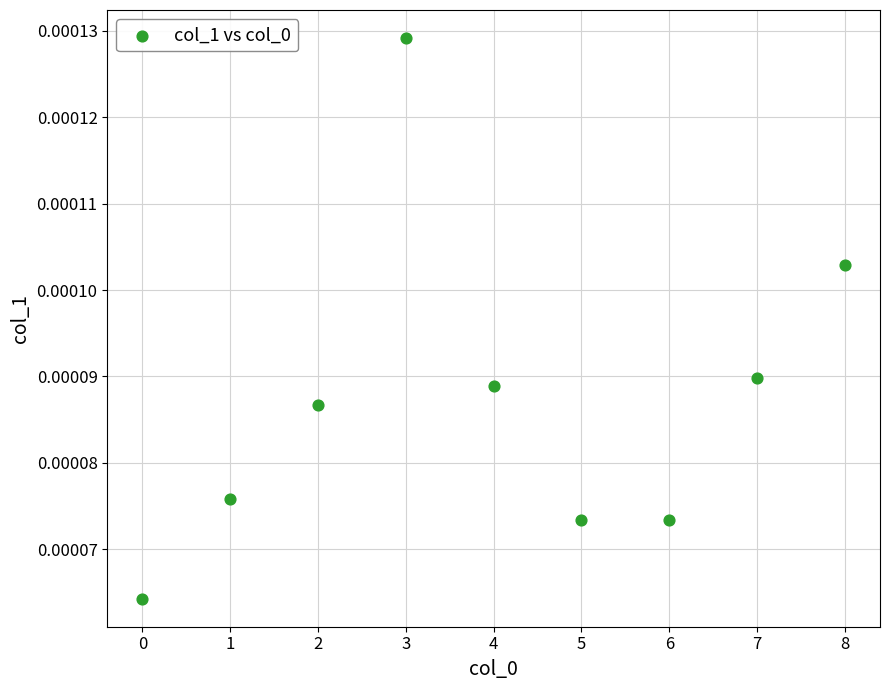

How many points are shown in the scatter plot?

9